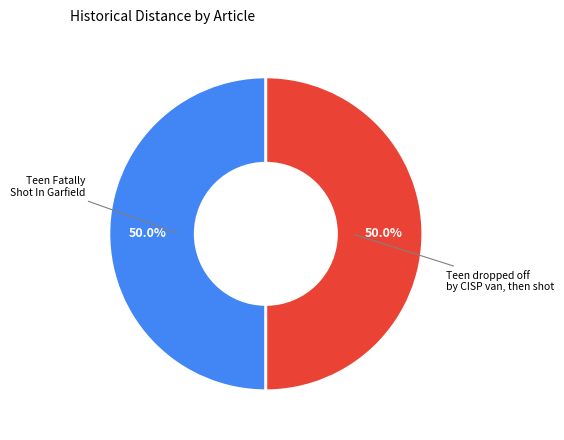

Count the number of slices in the pie.

2